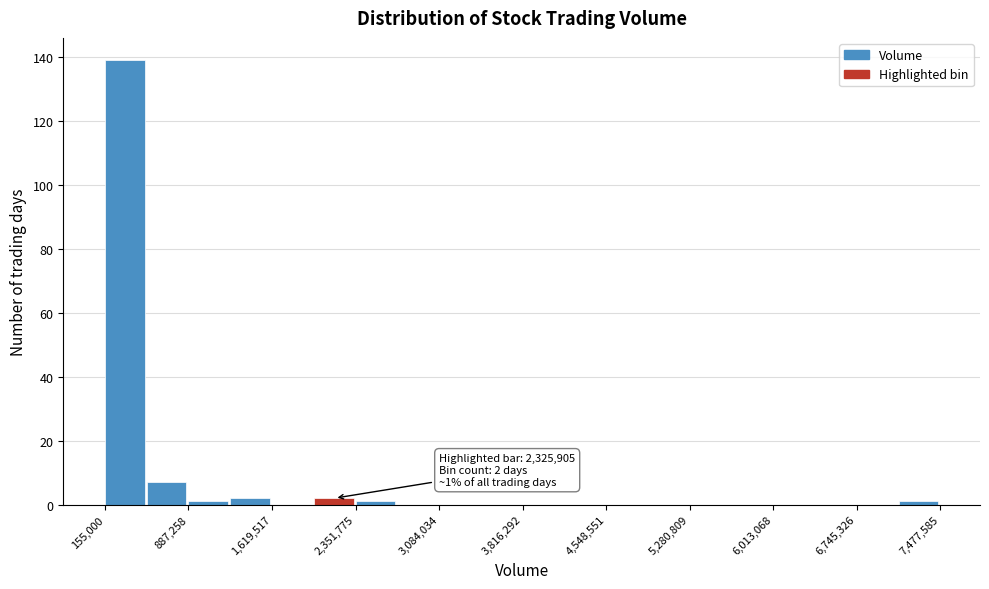

Around what value on the x-axis is the tallest bar? Give the approximate position of its centre, as read against the axis.

300000